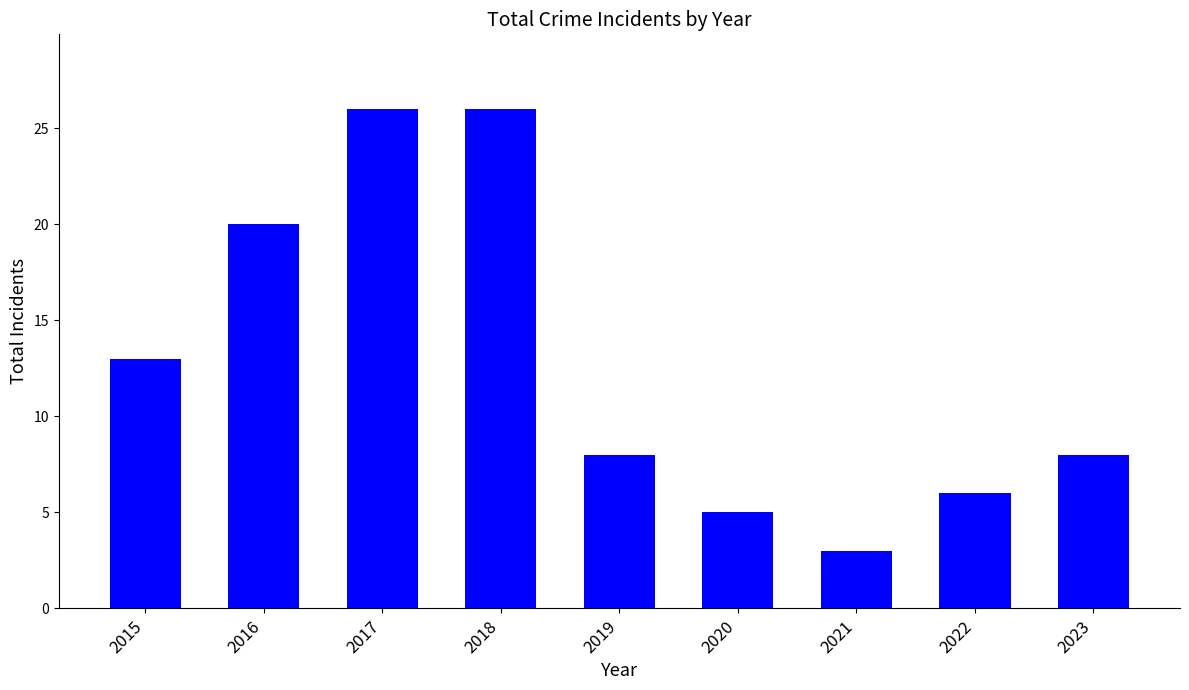

Are the bars grouped side by side (vs. stacked)?

No